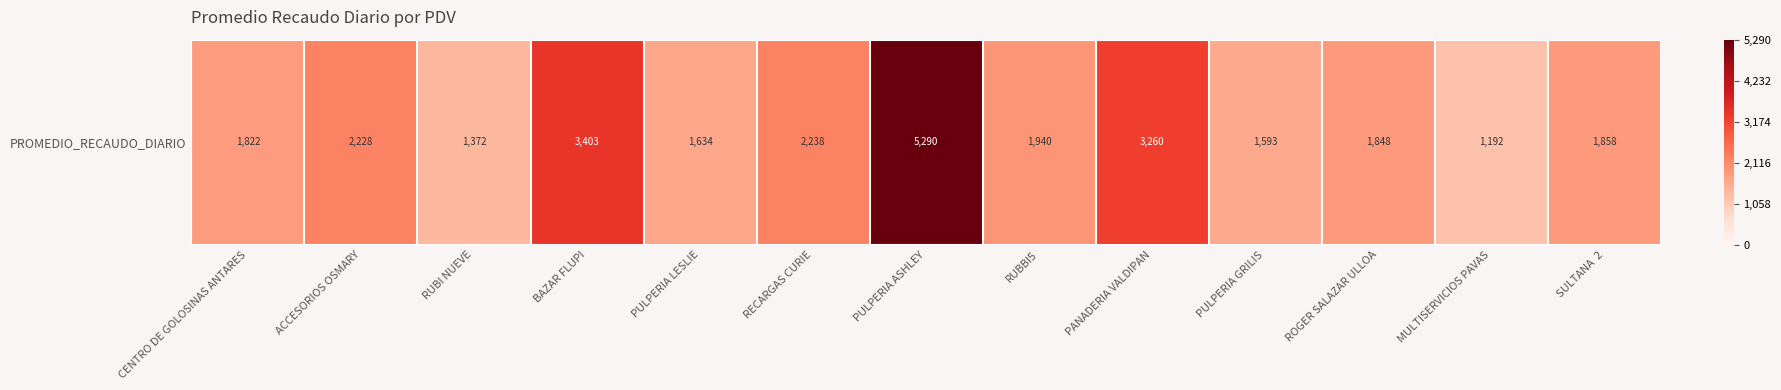

True or false: the data shows 5964.8 at BAZAR FLUPI.

False